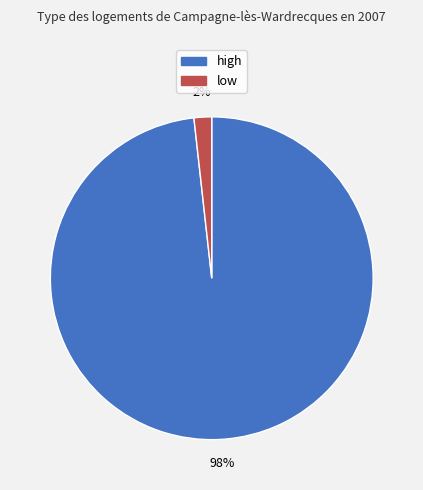

Which slice is the smallest?

low